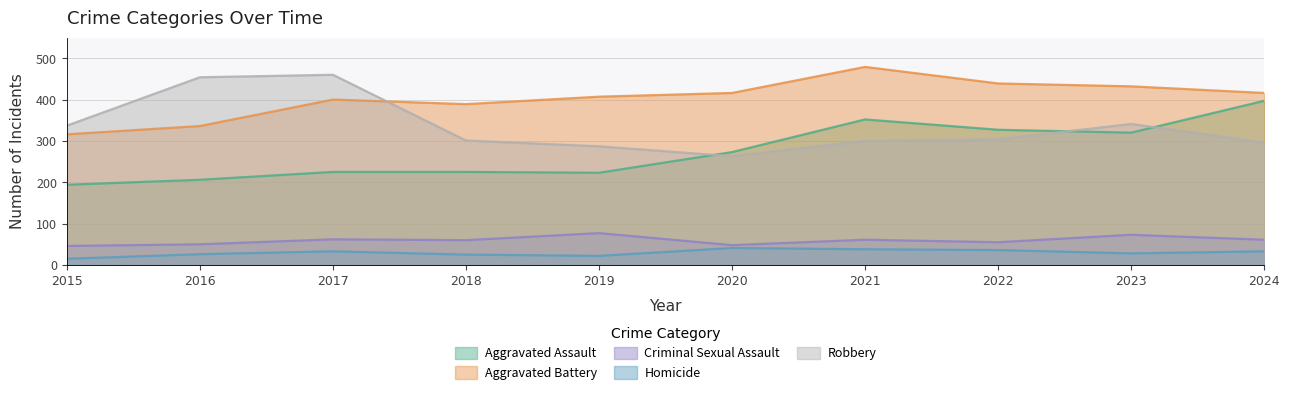

Where is Robbery nearest to the value 361?

2023